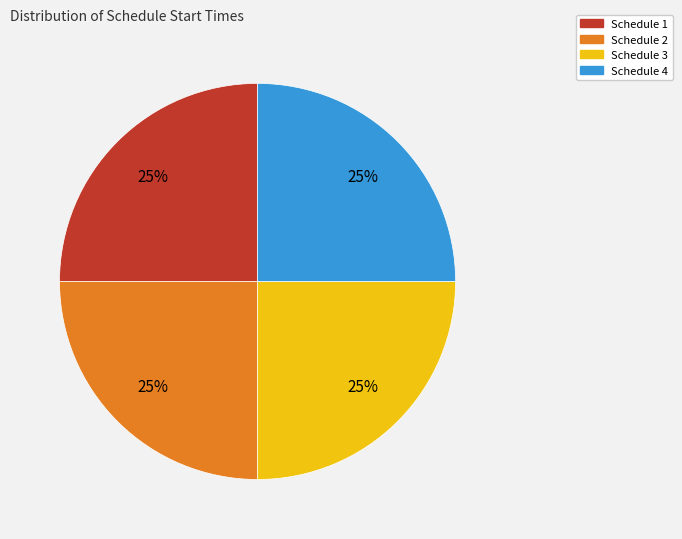

How many slices are in this pie chart?

4